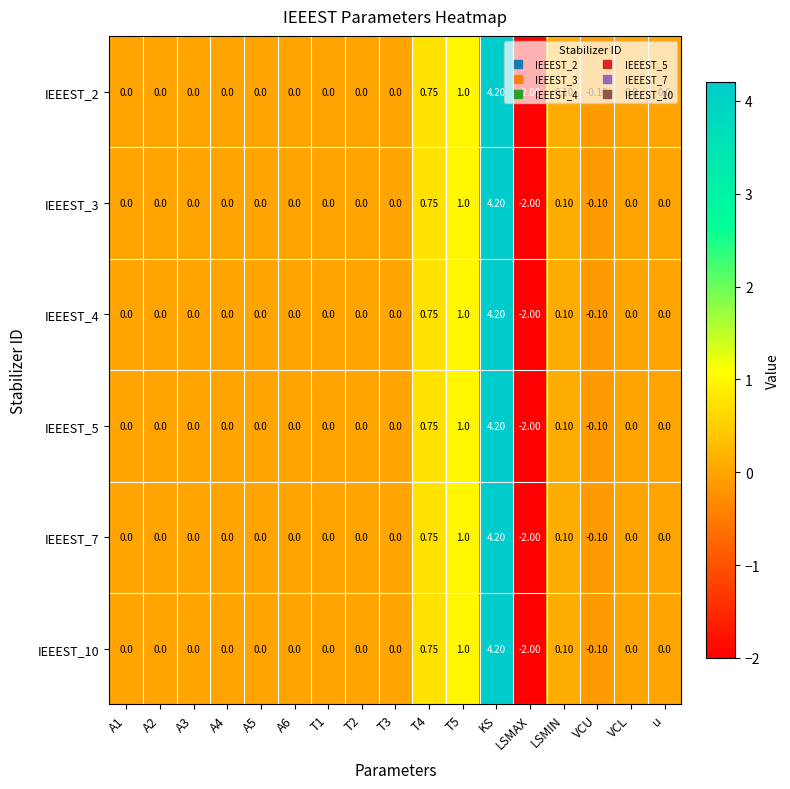

At which category is the sum across all series the highest?

KS